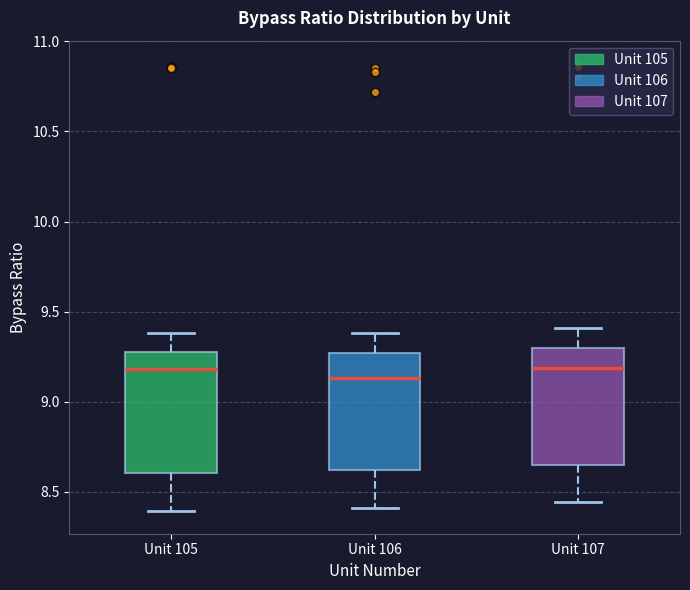

Where is the upper edge of the box for Unit 105 on the y-axis? The values are not printed on the chart, so give them approximately, as read against the axis.

9.25